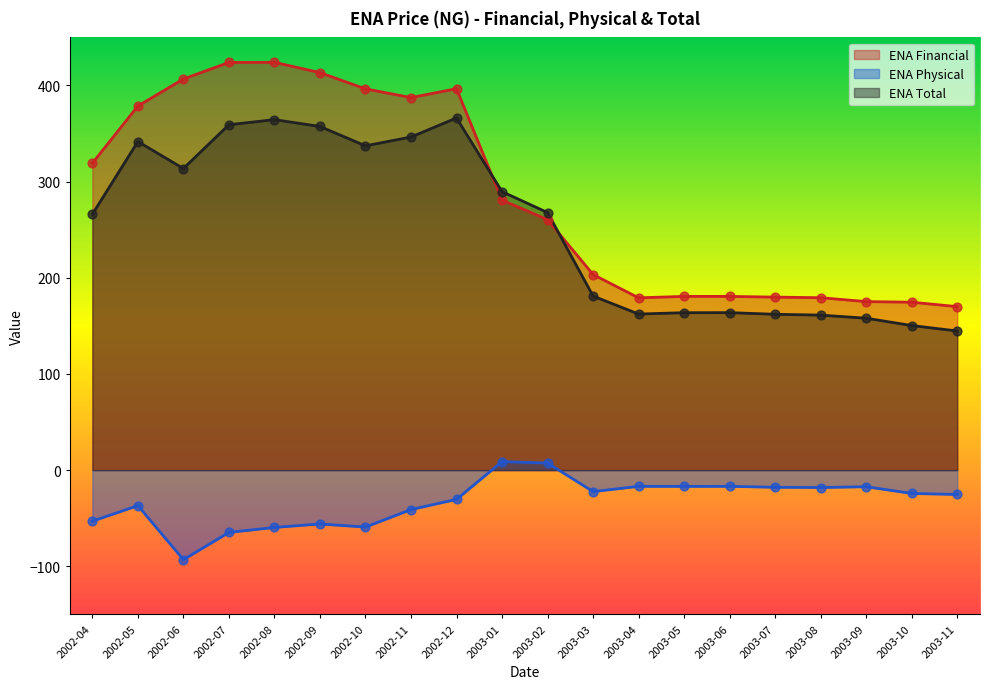

Which series contains the highest Y value?

ENA Financial